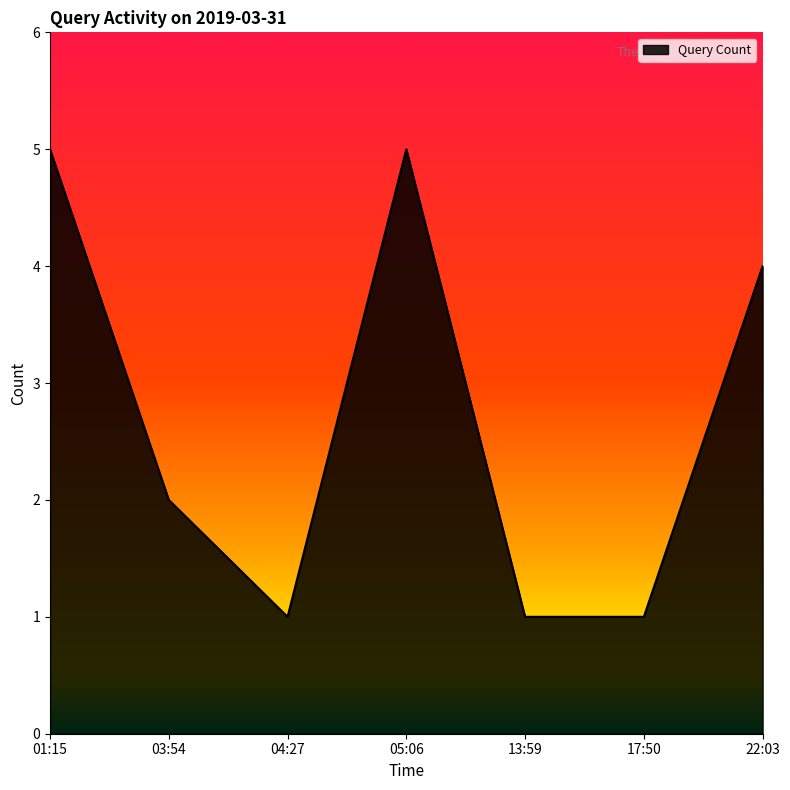

What position from the left is 03:54?

2